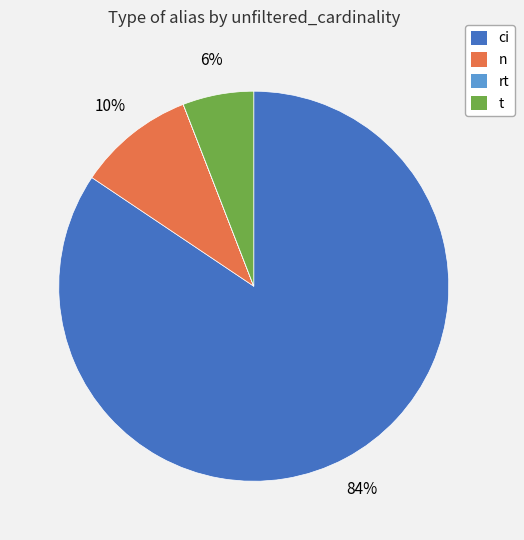

Between n and ci, which is larger?

ci